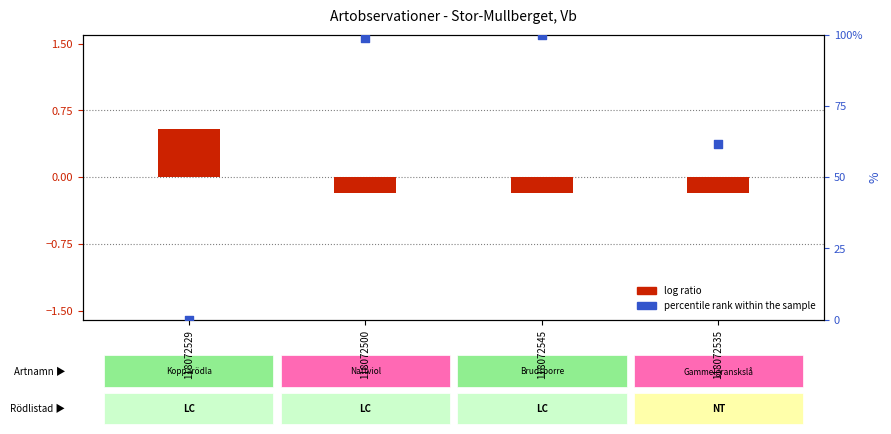

At how many categories does at least one series exceed 16?

3